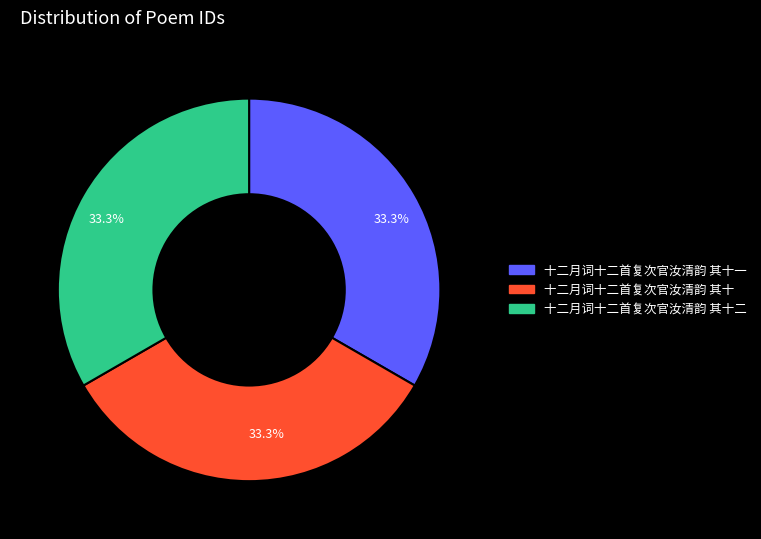

Does any single category account for the majority?

No